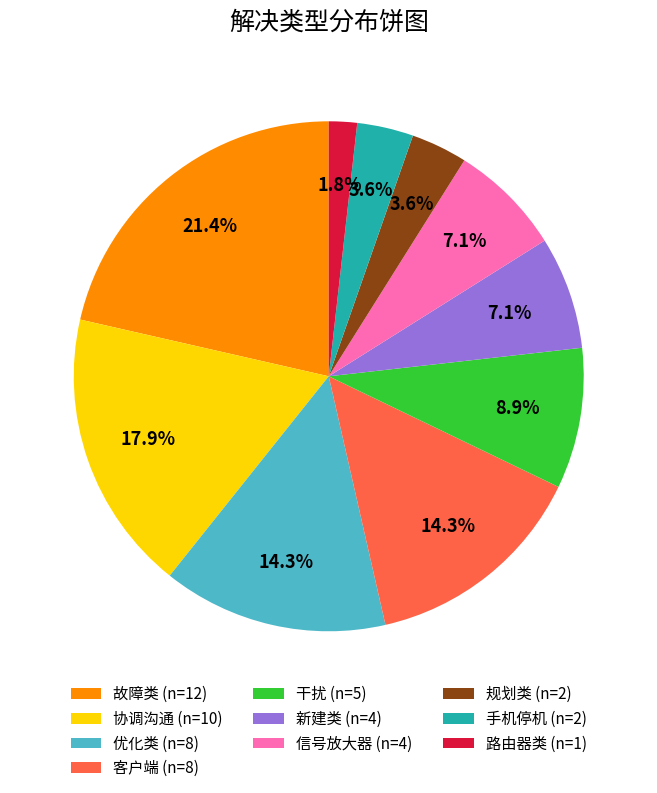

To the nearest percent, what is the combined percentage of 新建类 and 优化类?

21%